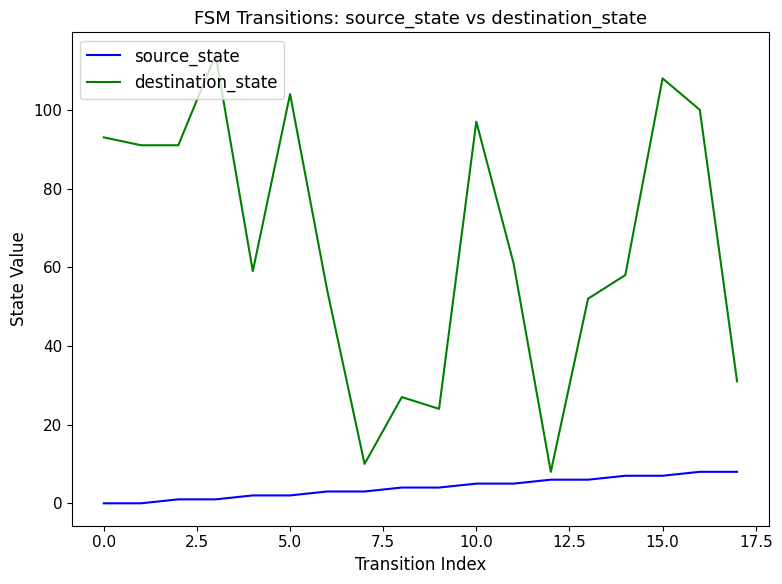

Which series has the largest total across all categories?

destination_state